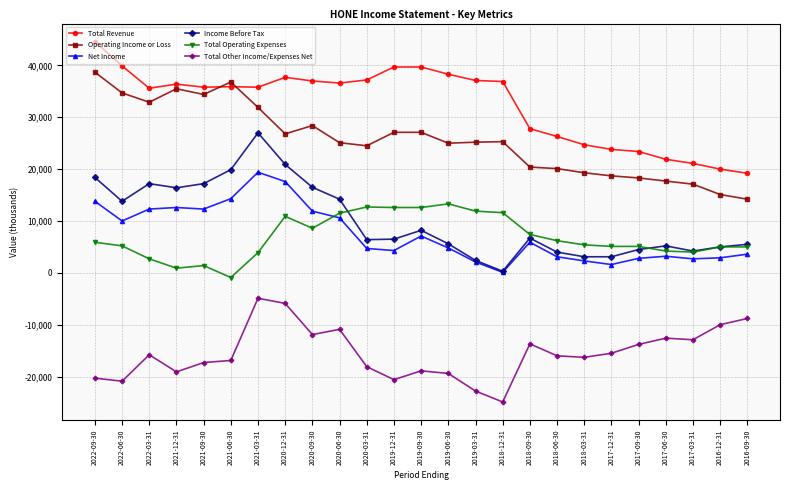

Which series changed the most between 2017-12-31 and 2016-12-31?

Total Other Income/Expenses Net